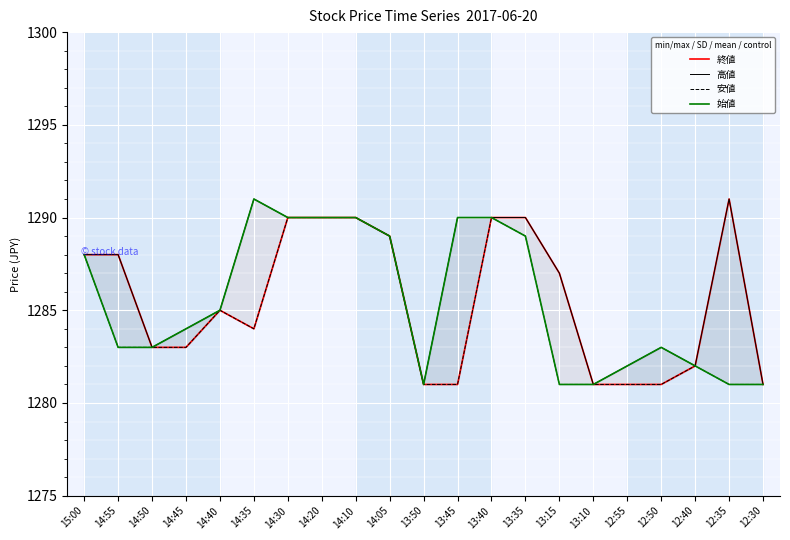

What are all the series names shown in the legend?

終値, 高値, 安値, 始値